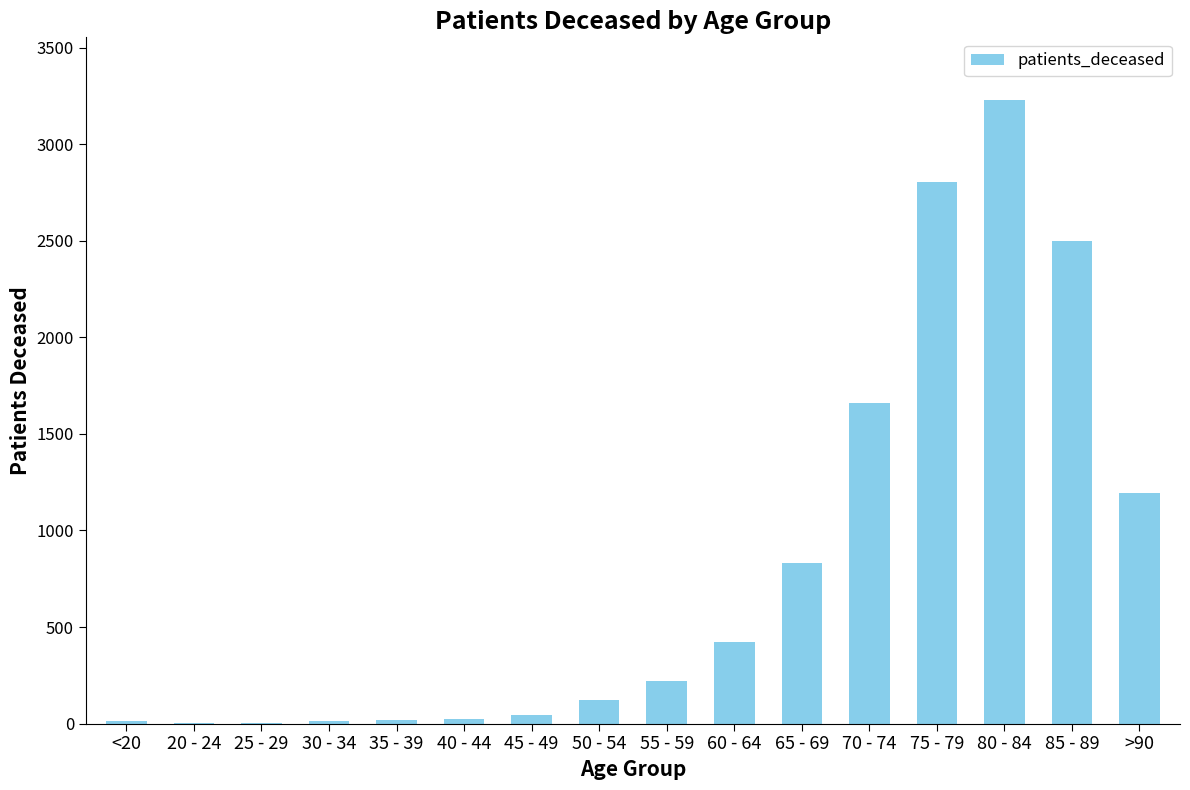

Where is the data nearest to the value 1616?

70 - 74